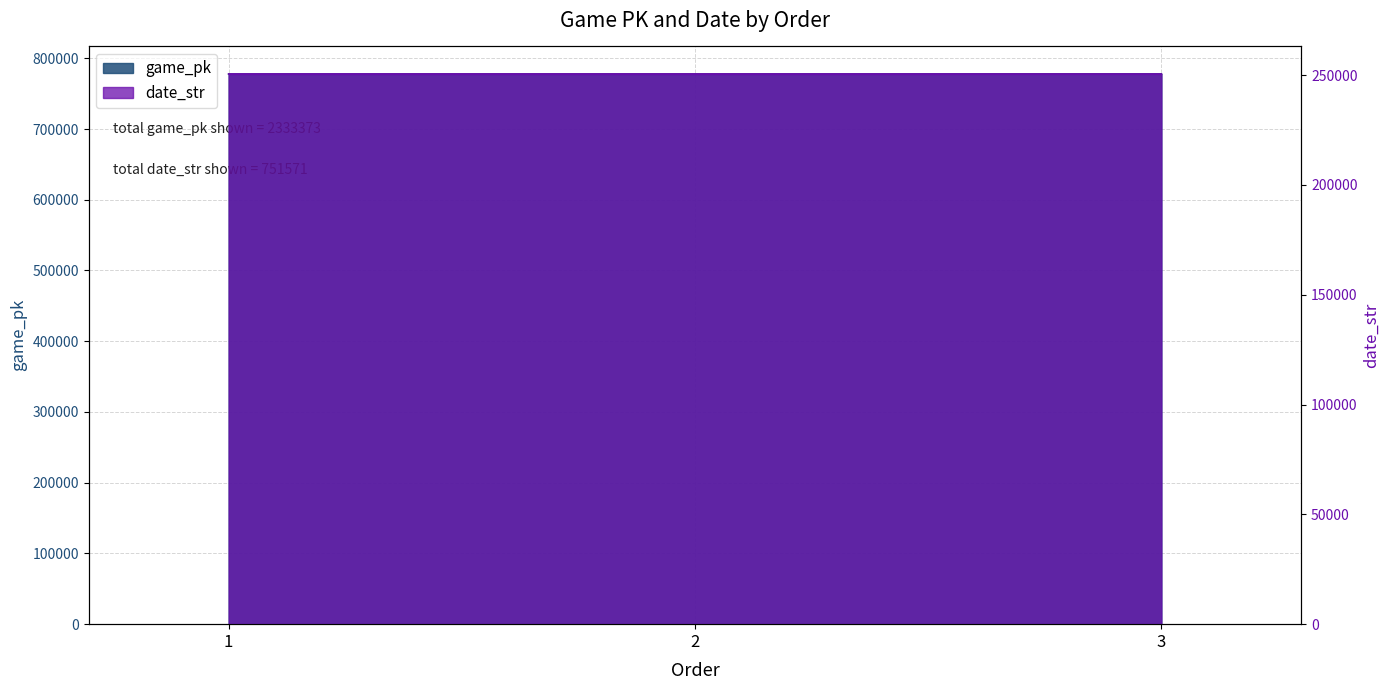

Which series changed the most between 1 and 3?

game_pk